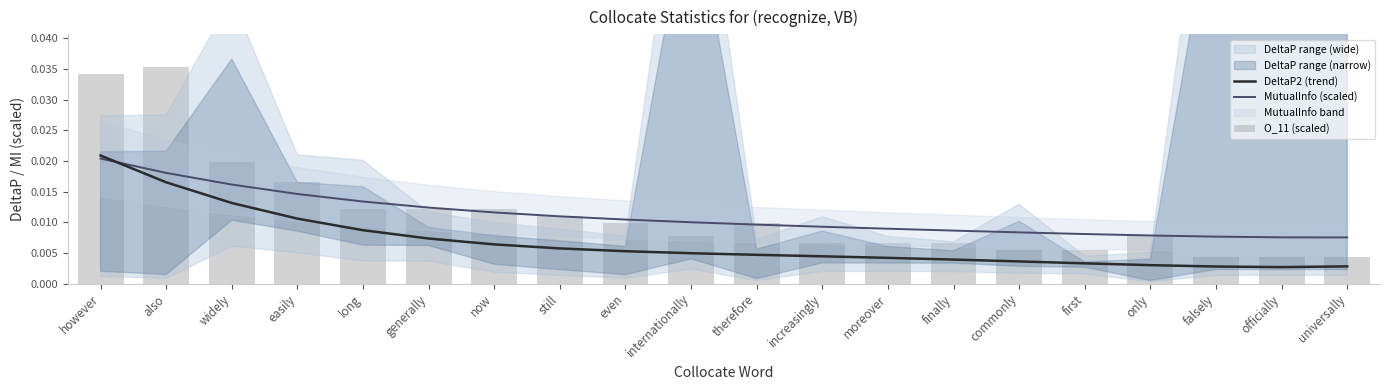

What position from the right is however?

20